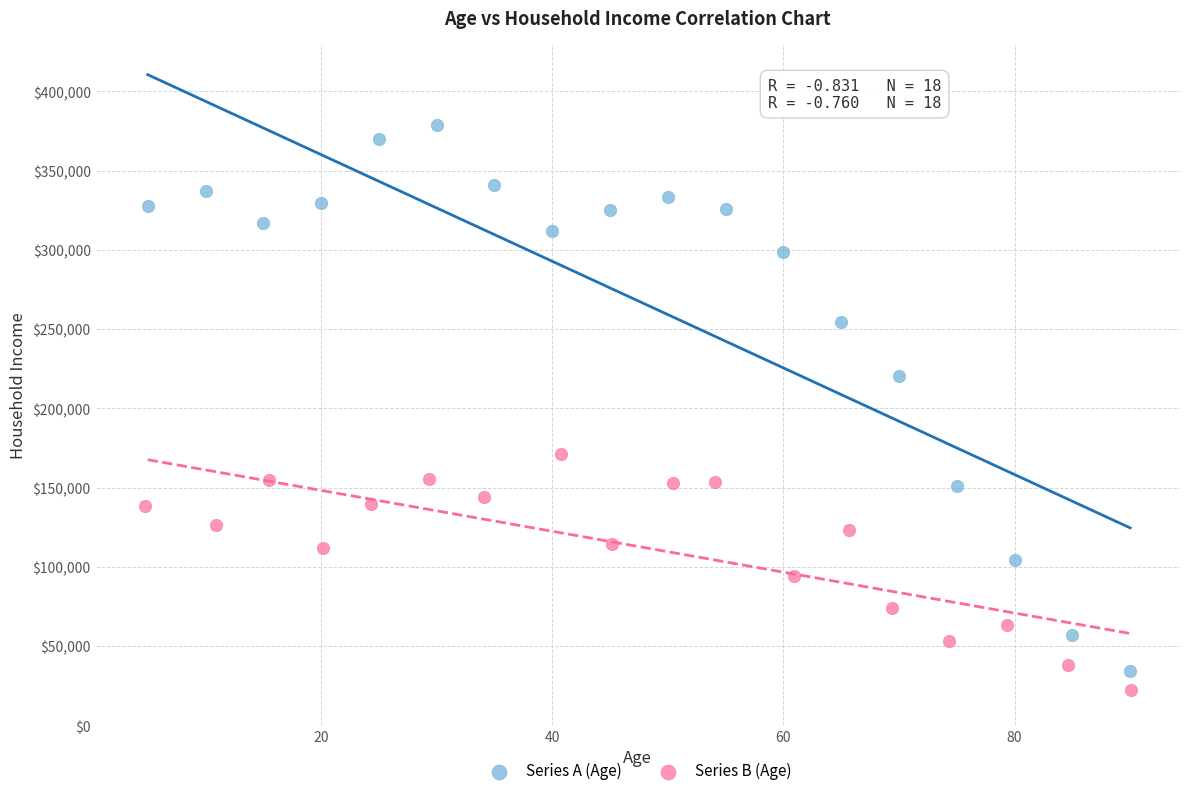

What are all the series names shown in the legend?

Series A (Age), Series B (Age)